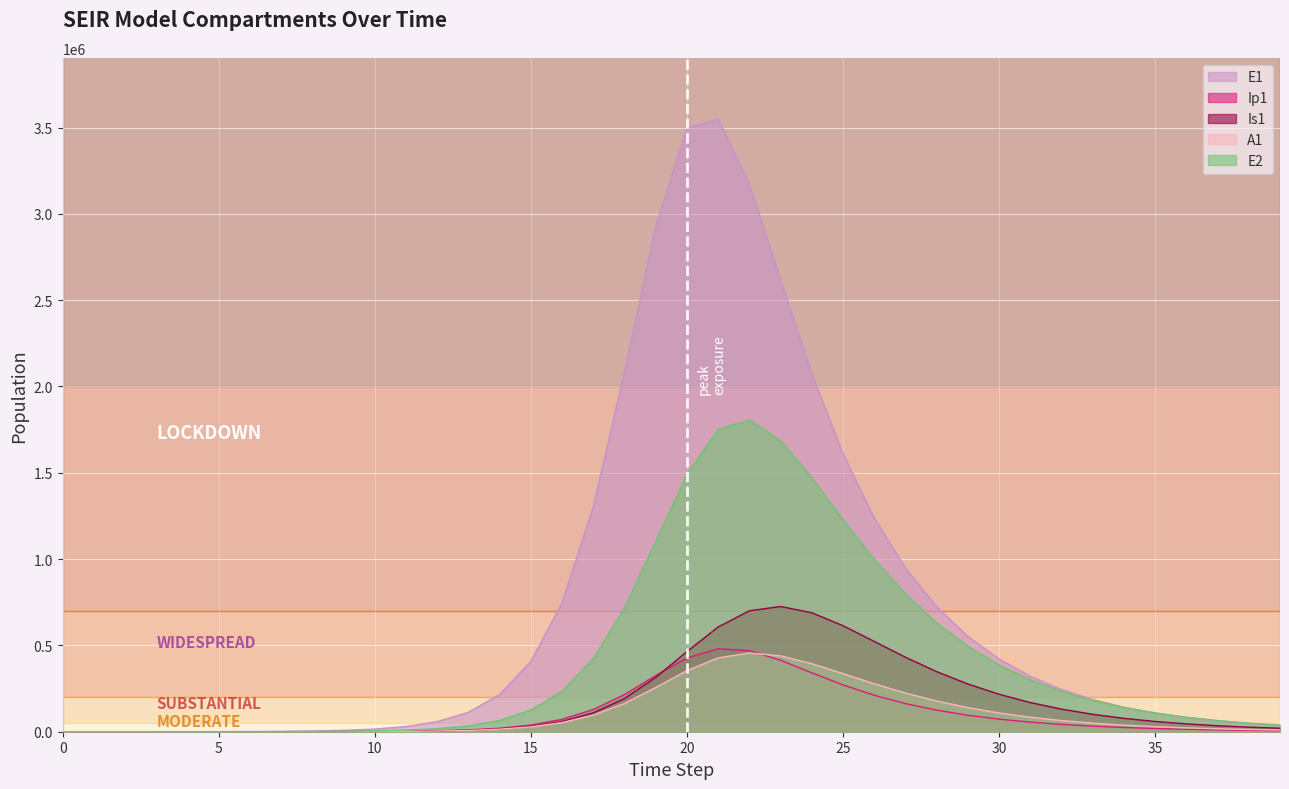

What is the difference between the Is1 values at 28 and 23?

377382.4